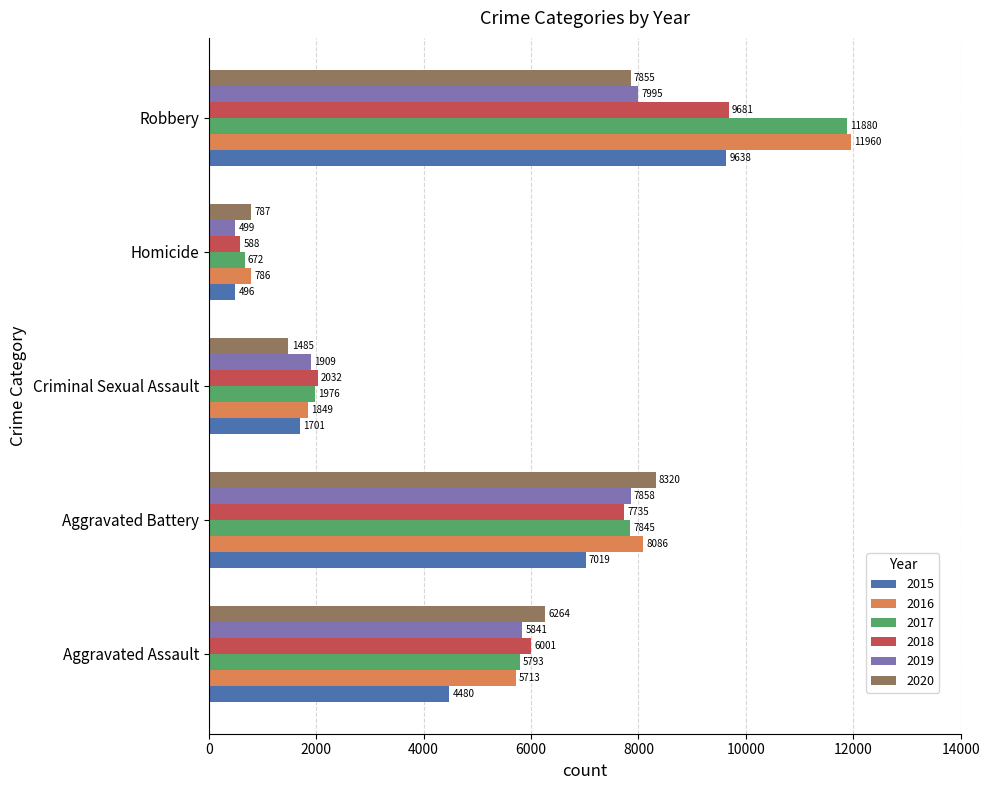

At which label does 2020 reach its peak?

Aggravated Battery